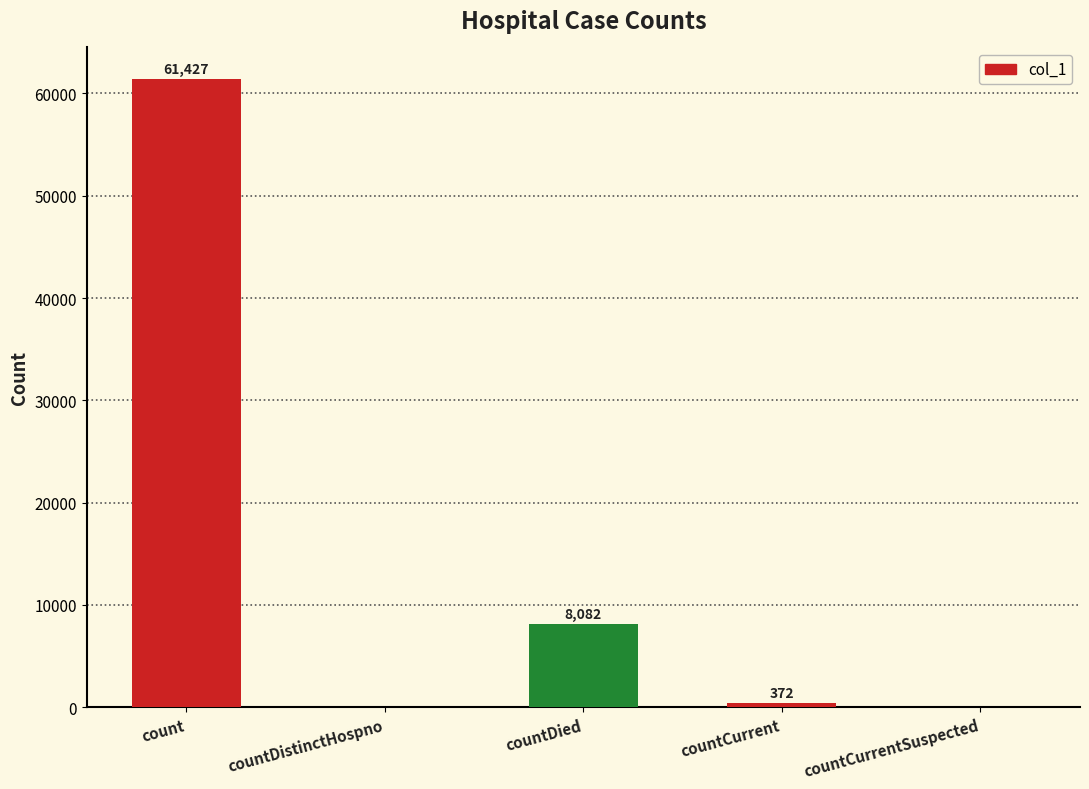

Which has a higher value, countCurrent or countCurrentSuspected?

countCurrent